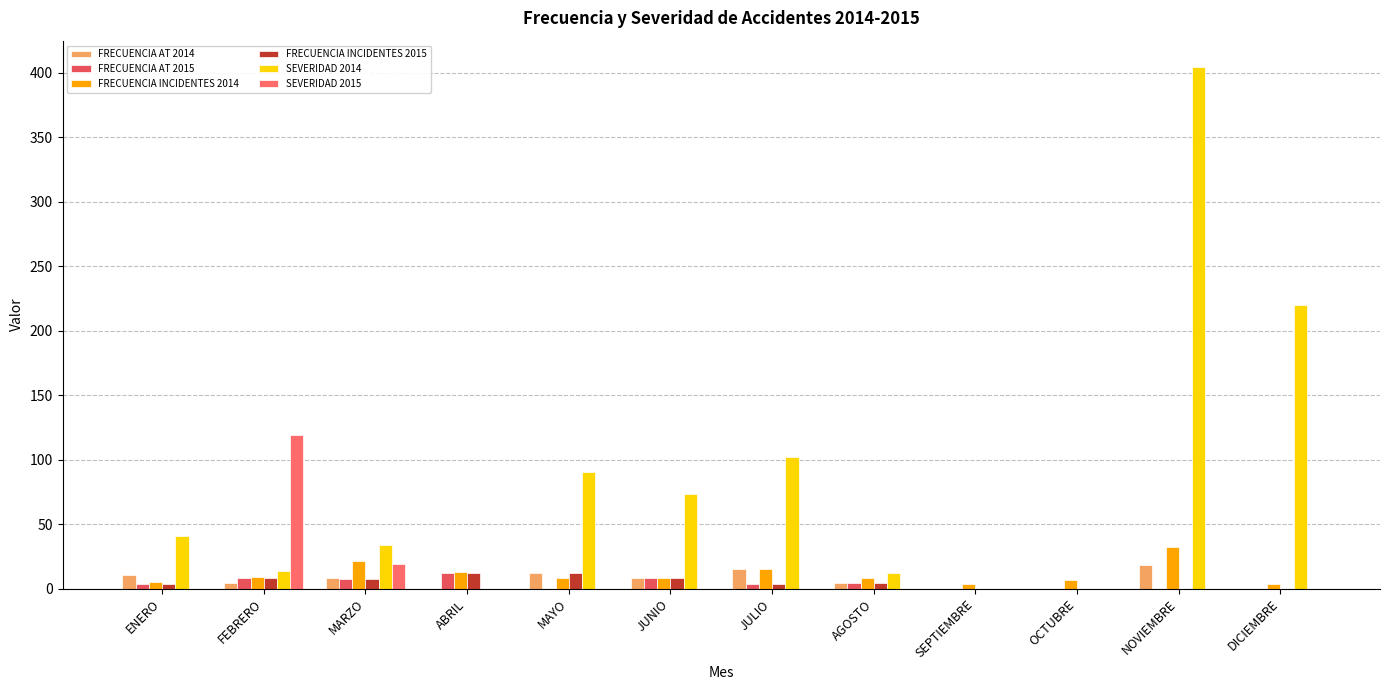

Which series changed the most between FEBRERO and MARZO?

SEVERIDAD 2015